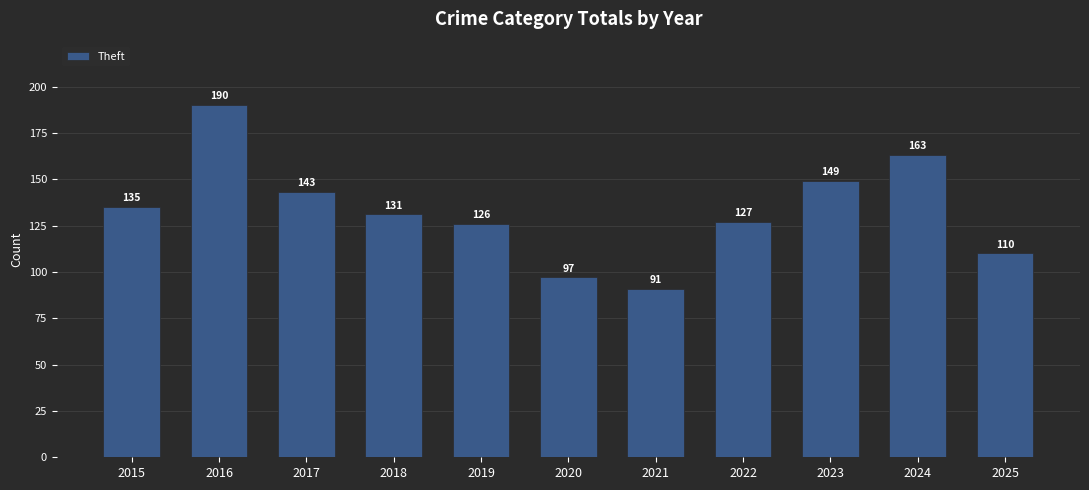

Reading left to right, what are all the values shown in this chart?

2015=135	2016=190	2017=143	2018=131	2019=126	2020=97	2021=91	2022=127	2023=149	2024=163	2025=110